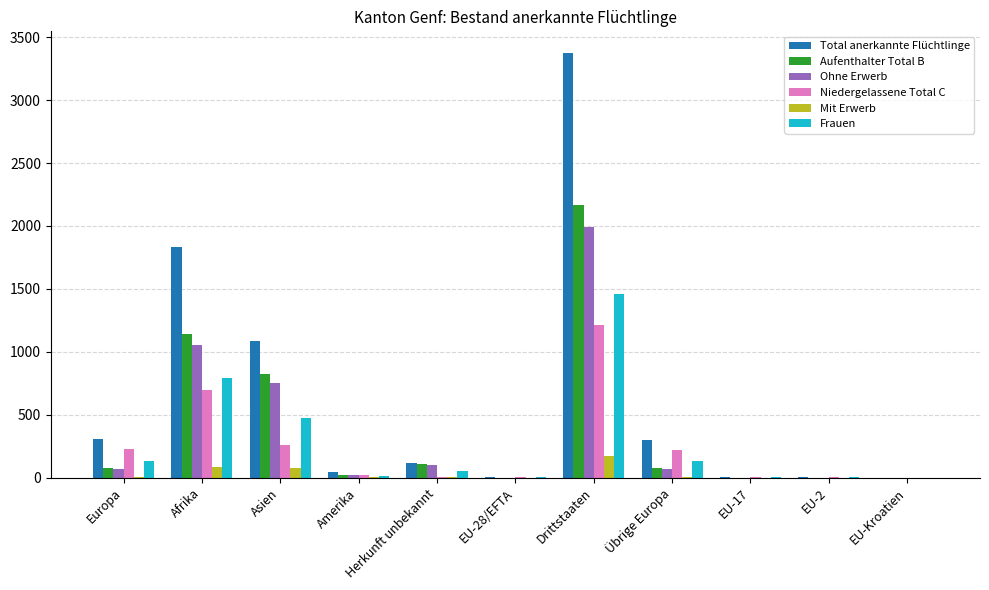

What is the sum of the Niedergelassene Total C values at Amerika and Drittstaaten?

1237